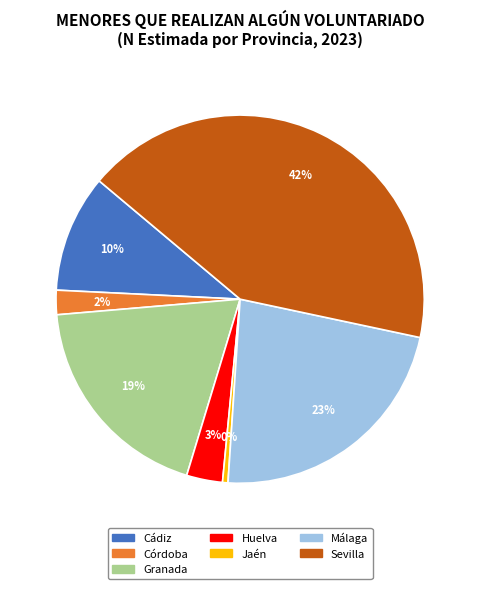

Count the number of slices in the pie.

7